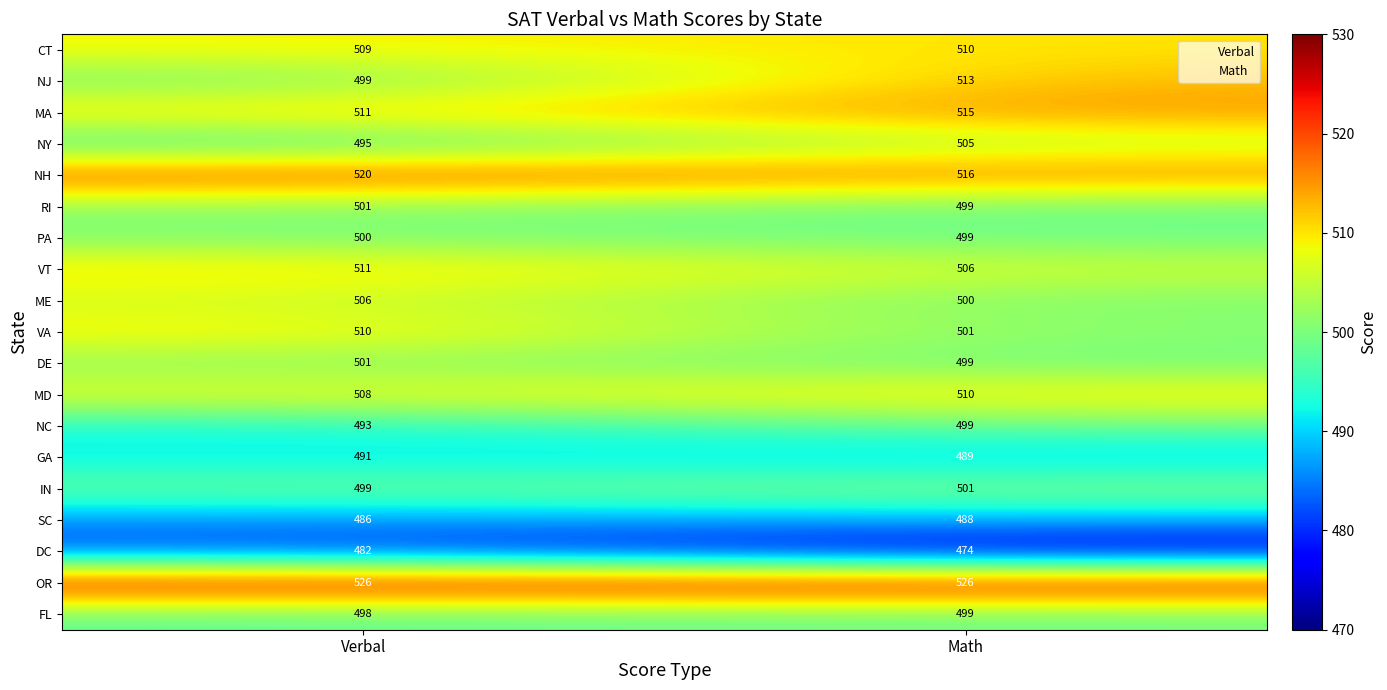

Which series has the widest spread of values?

NJ